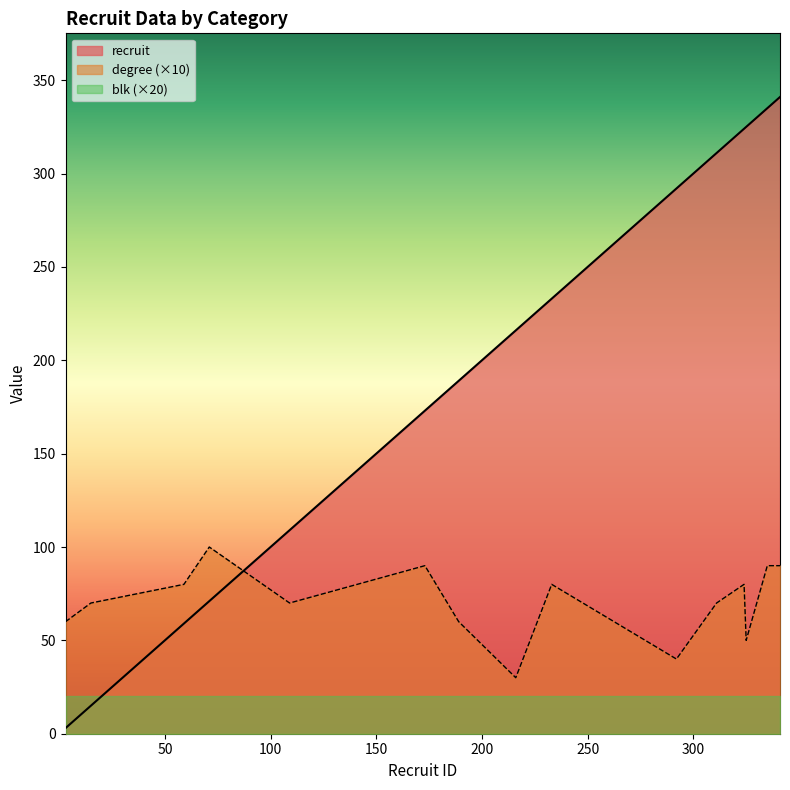

Which series has the largest range (max minus min)?

recruit